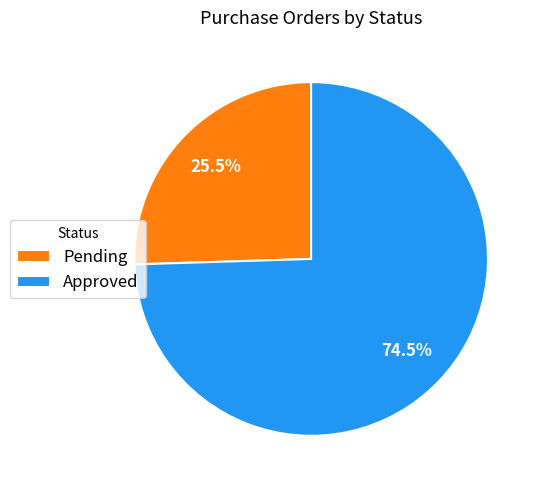

To the nearest percent, what is the average slice percentage?

50%